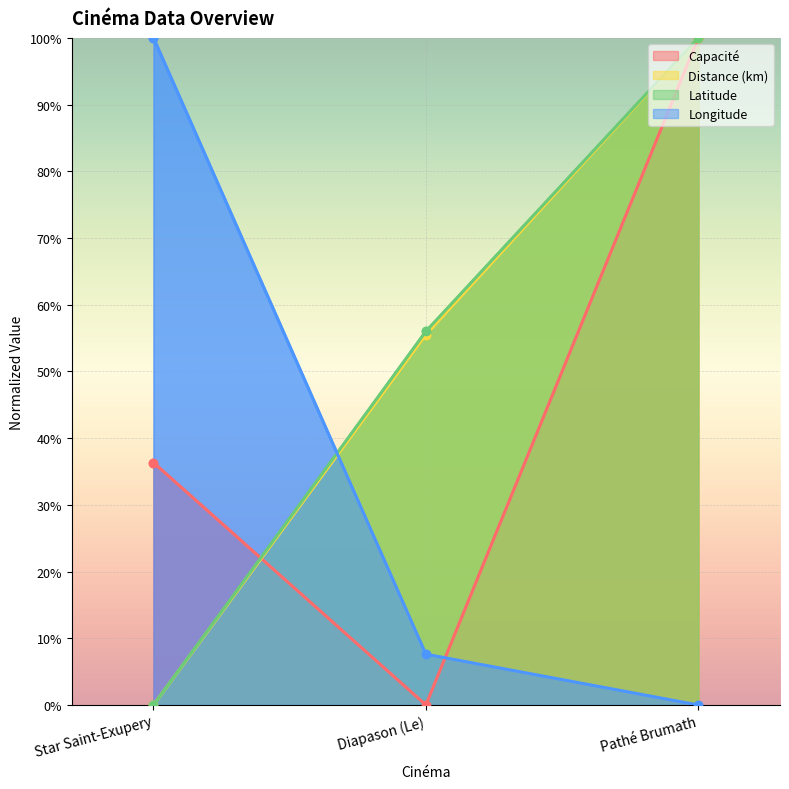

What position from the right is Diapason (Le)?

2